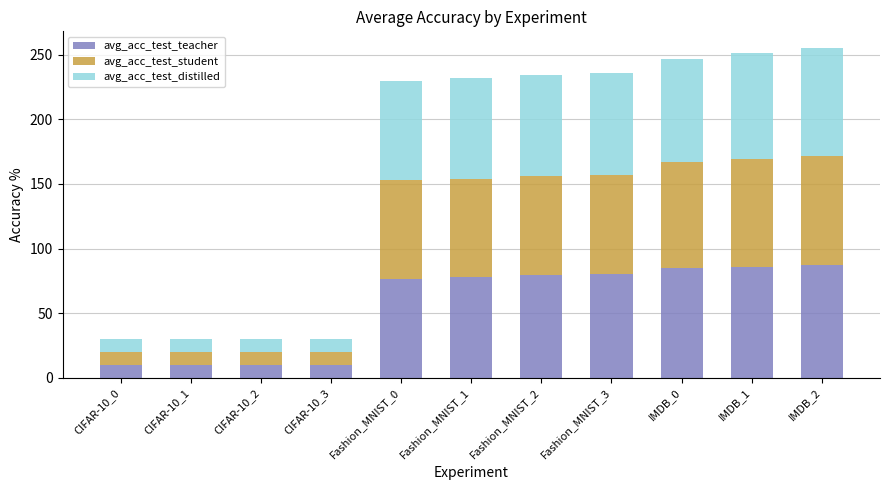

What is the lowest value of the avg_acc_test_teacher series?

10.1